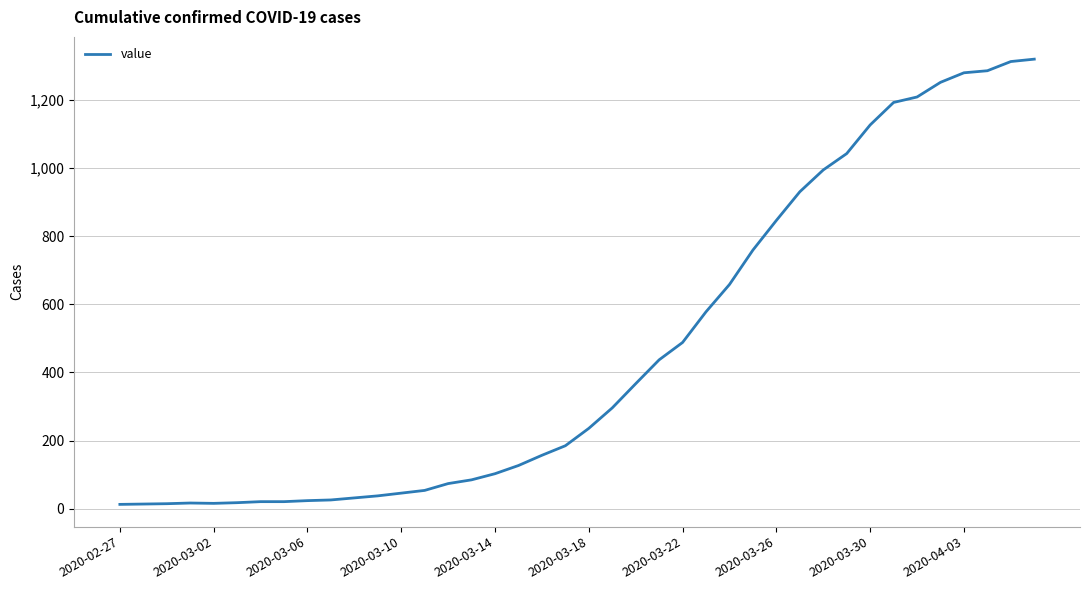

What is the difference between the maximum and minimum values?

1306